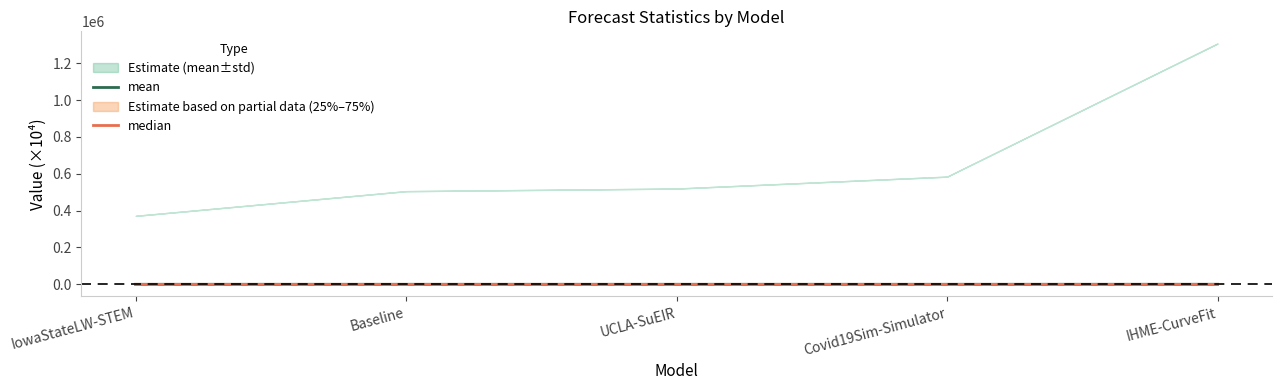

Rank the series by their maximum value, from lowest to highest.

median, mean